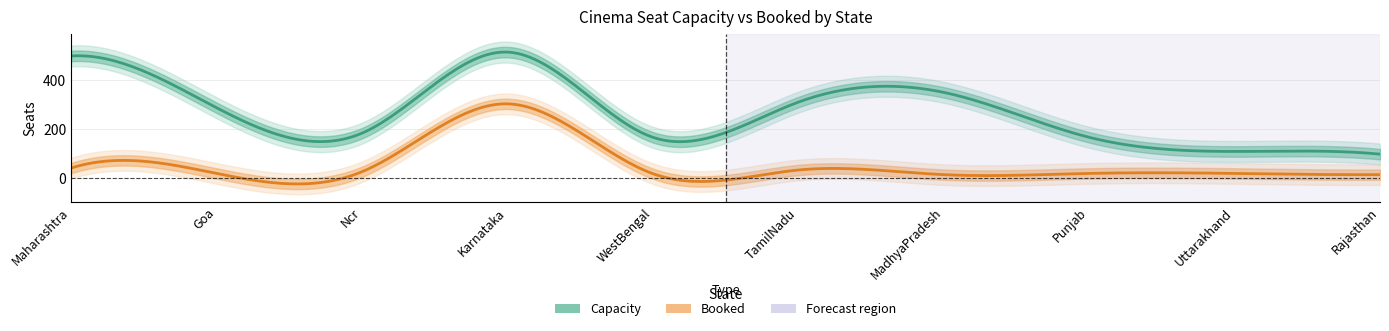

True or false: Booked and Capacity cross at least once.

False